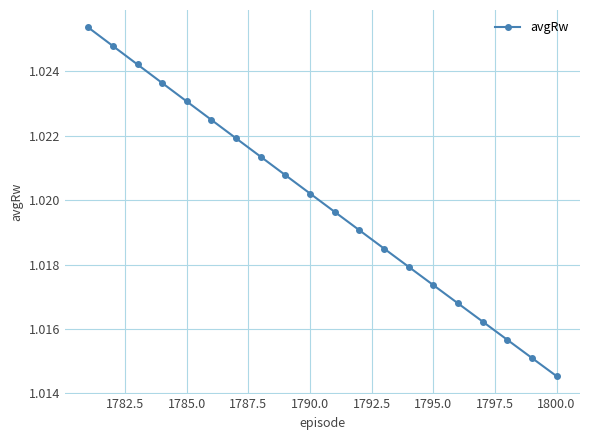

True or false: there are more than 2 points higher than both neighbors.

False